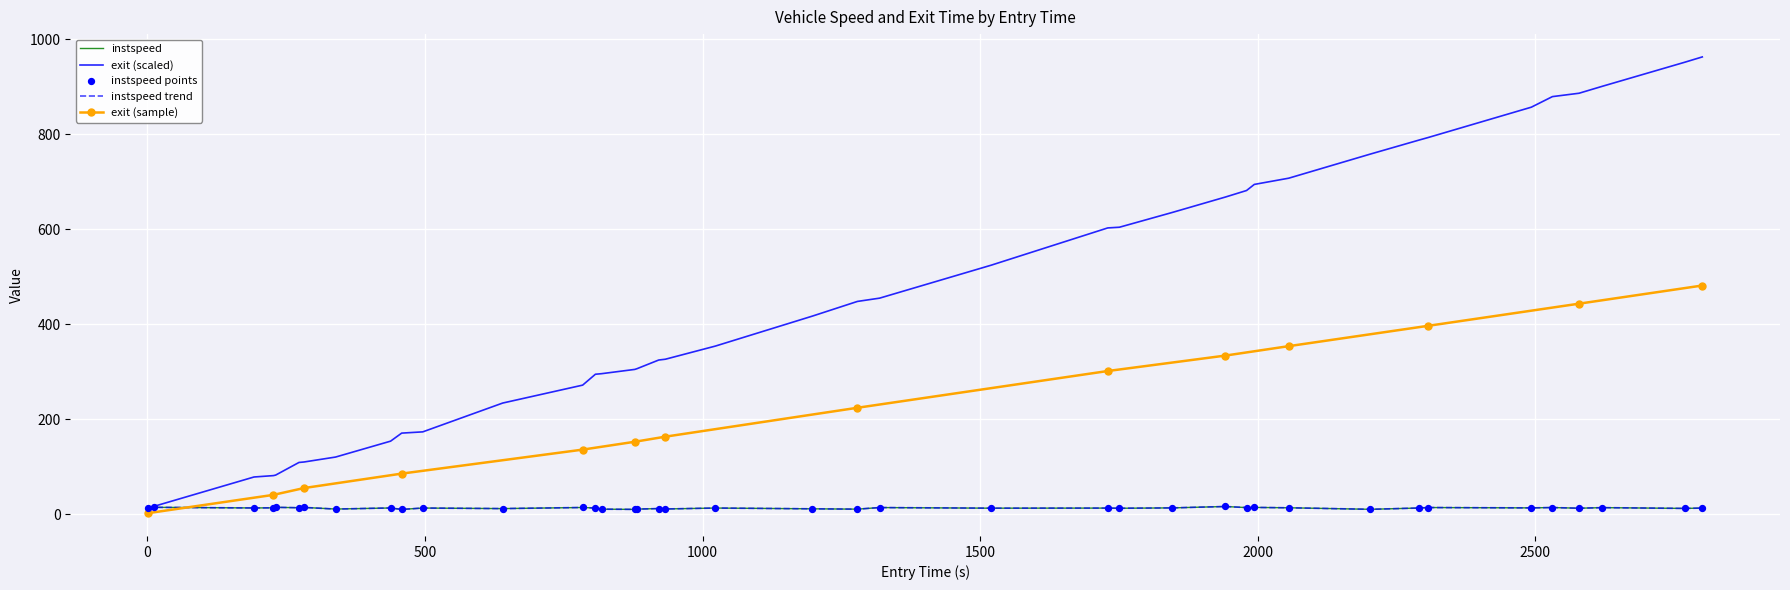

Which series has the widest spread of Y values?

exit